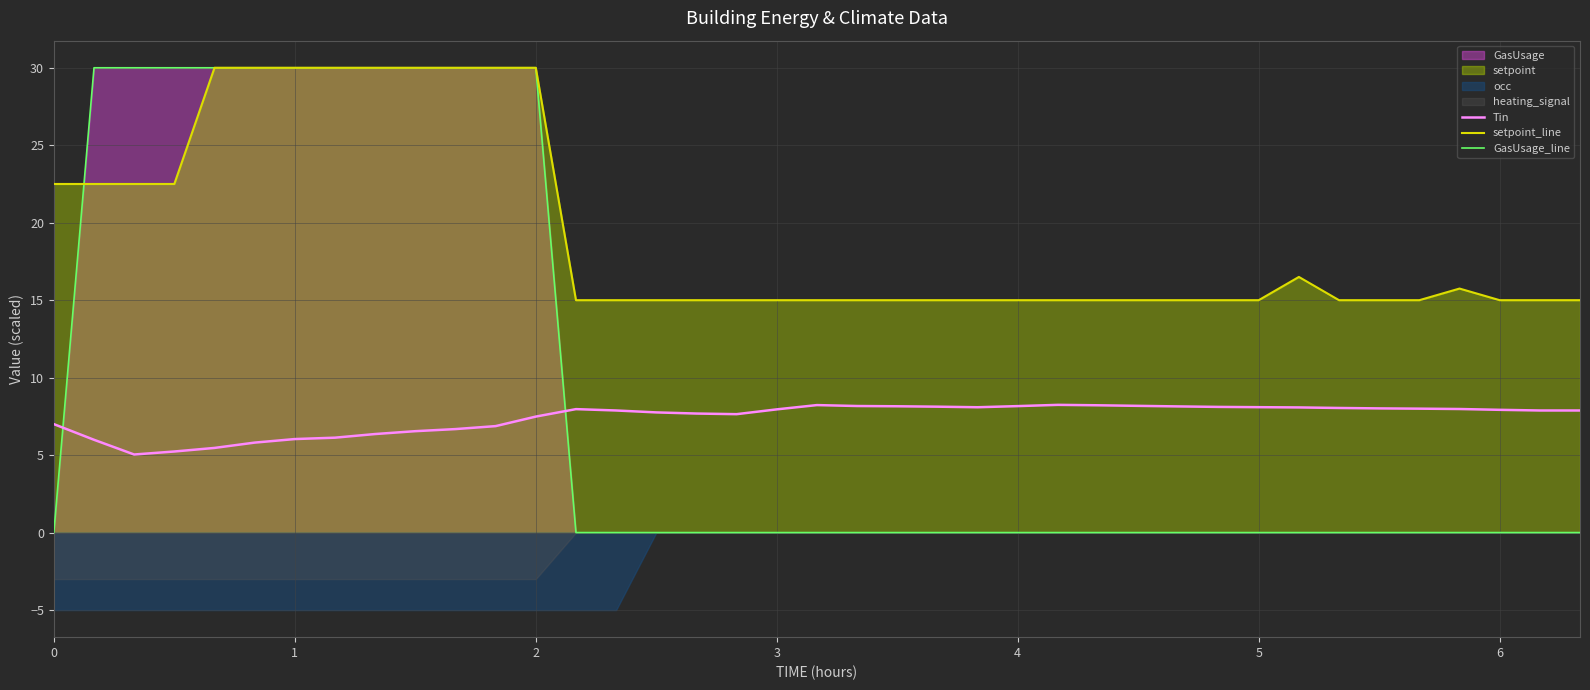

True or false: setpoint_line and Tin intersect in this chart.

False